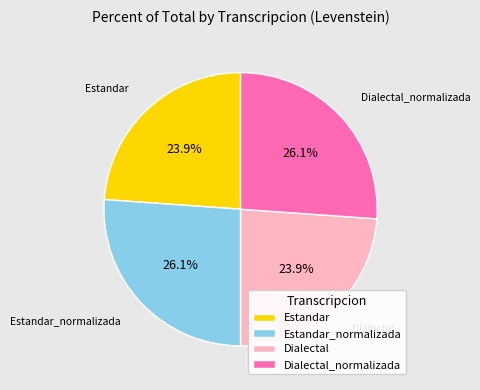

To the nearest percent, what is the difference between the Estandar and Estandar_normalizada slice percentages?

2%